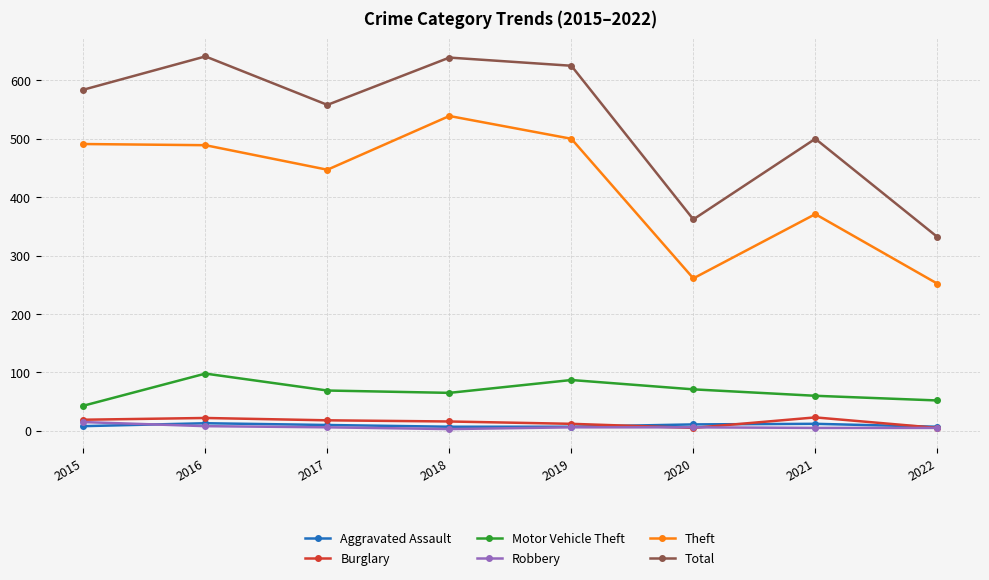

What are all the series names shown in the legend?

Aggravated Assault, Burglary, Motor Vehicle Theft, Robbery, Theft, Total